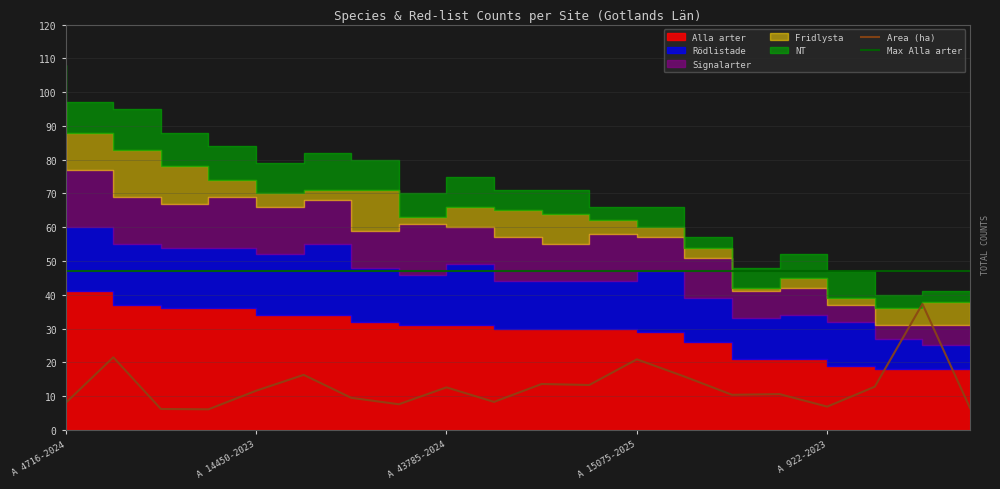

True or false: Signalarter has a value of 17 at A 9064-2024.

True